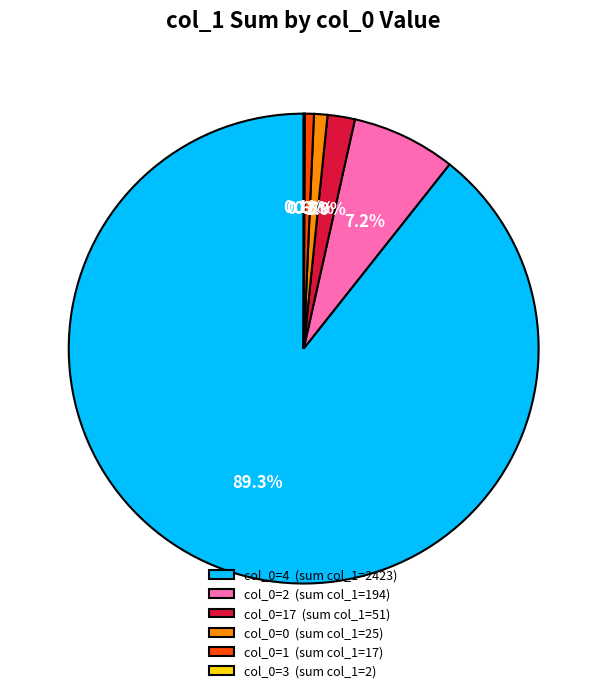

Does col_0=4 (sum col_1=2423) represent more than half of the total?

Yes